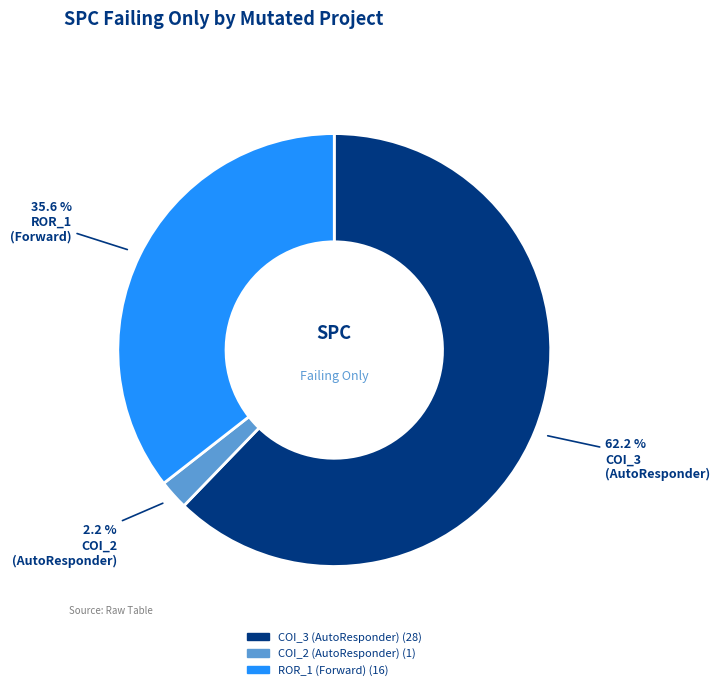

Which slice represents more than half of the pie?

AutoResponder.EmailSystem.Client.COI_3